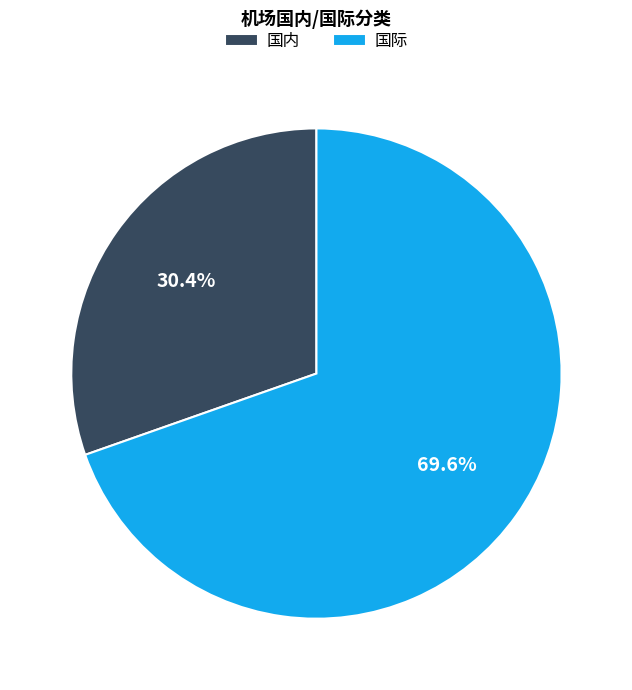

The 国际 slice represents 70% of the pie. True or false?

True